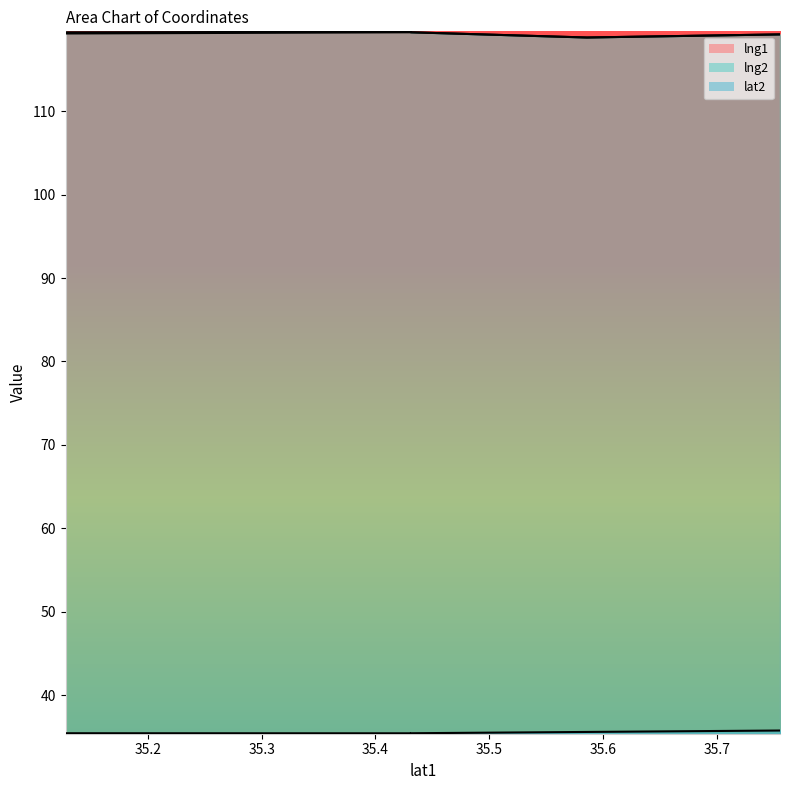

Reading left to right, list all the values displayed in this chart.

lng1: 119.3	119.5	119.5	119.5	119.5	118.8	118.8	118.8	118.8	119.2	119.2	119.2	119.2	119.2	119.2	119.2	119.2	119.2	119.2	119.2
lng2: 119.5	119.5	119.5	119.5	119.5	118.8	118.8	118.8	118.8	119.2	119.2	119.2	119.2	119.2	119.2	119.2	119.2	119.2	119.2	119.2
lat2: 35.4	35.4	35.4	35.4	35.4	35.6	35.6	35.6	35.6	35.8	35.8	35.8	35.8	35.8	35.8	35.8	35.8	35.8	35.8	35.8